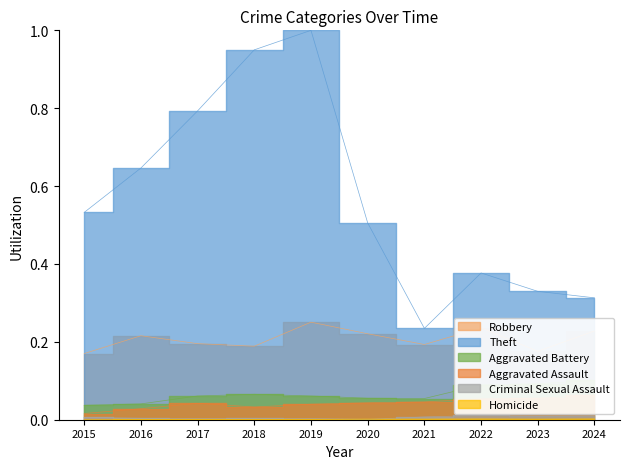

What is the sum of all Aggravated Assault values?

0.4